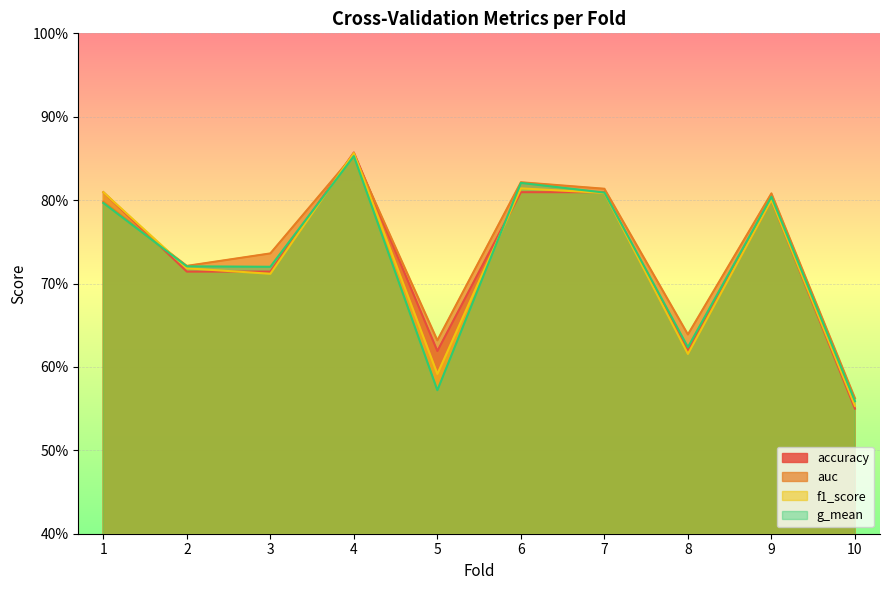

Where do accuracy and auc first cross each other?

1 and 2